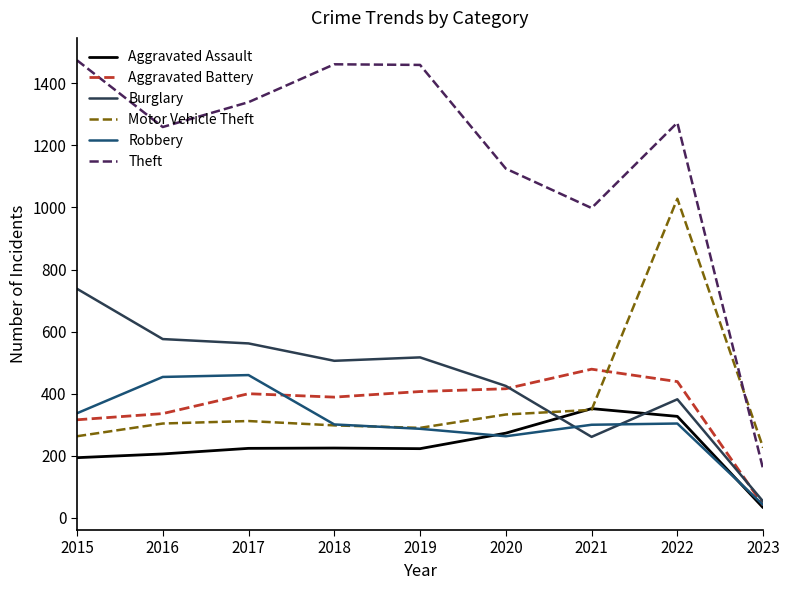

Rank the series by their maximum value, from lowest to highest.

Aggravated Assault, Robbery, Aggravated Battery, Burglary, Motor Vehicle Theft, Theft